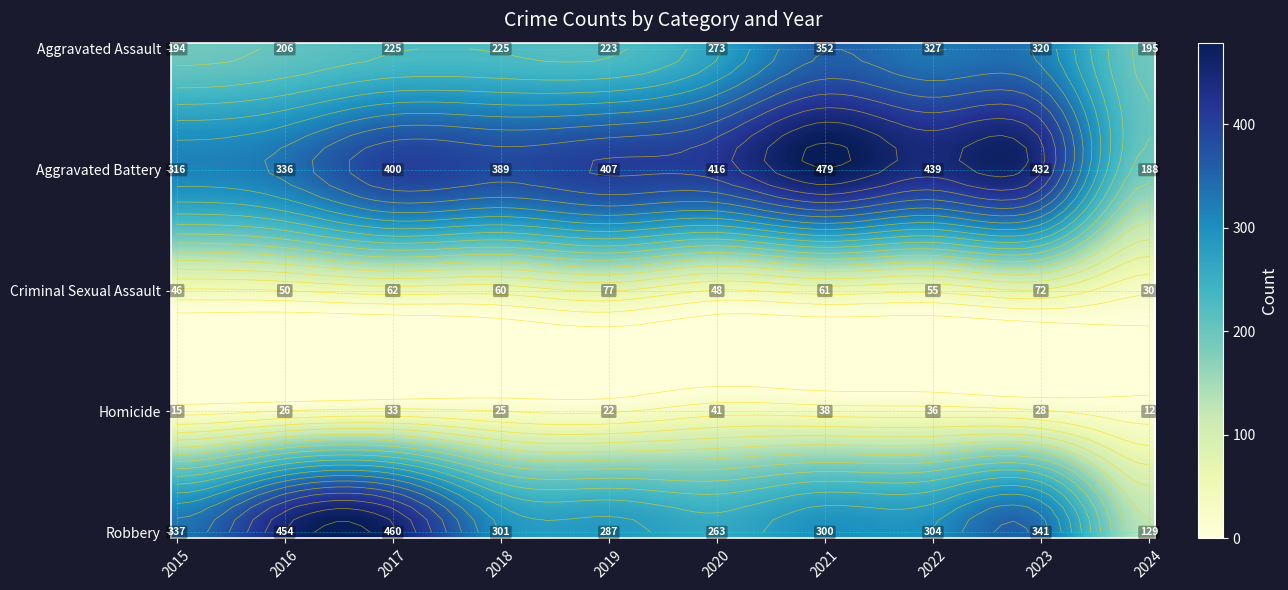

At which category is the sum across all series the highest?

2021